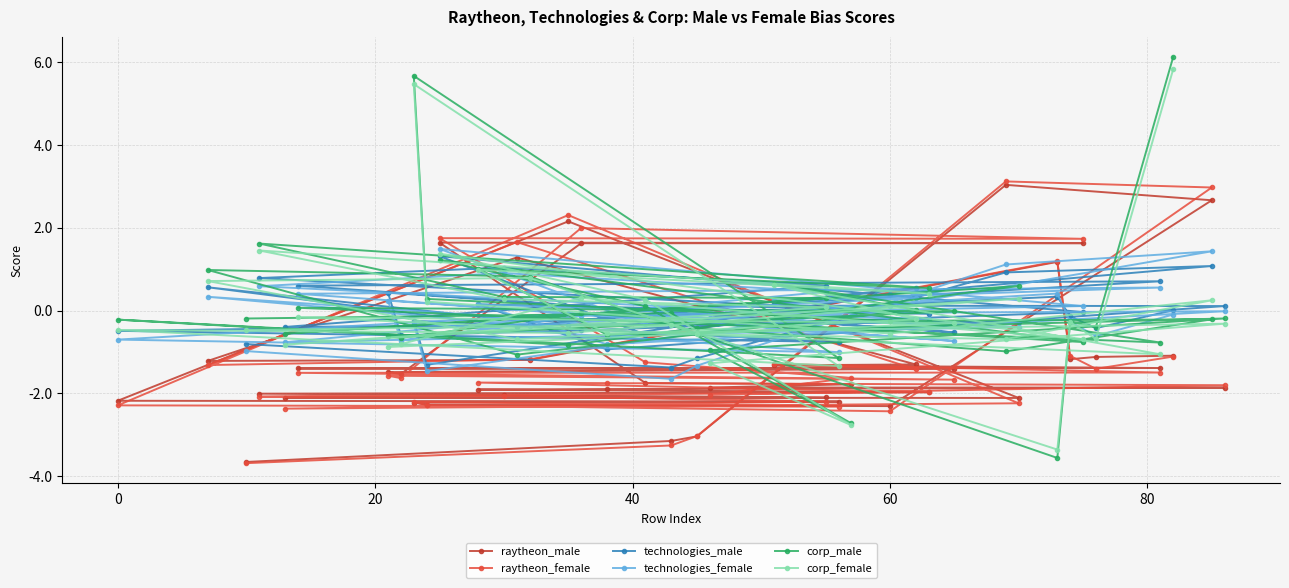

How many categories are shown in the chart?

40